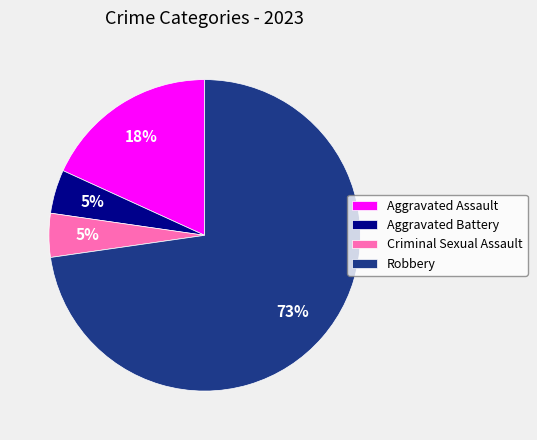

True or false: Robbery accounts for 64% of the total.

False